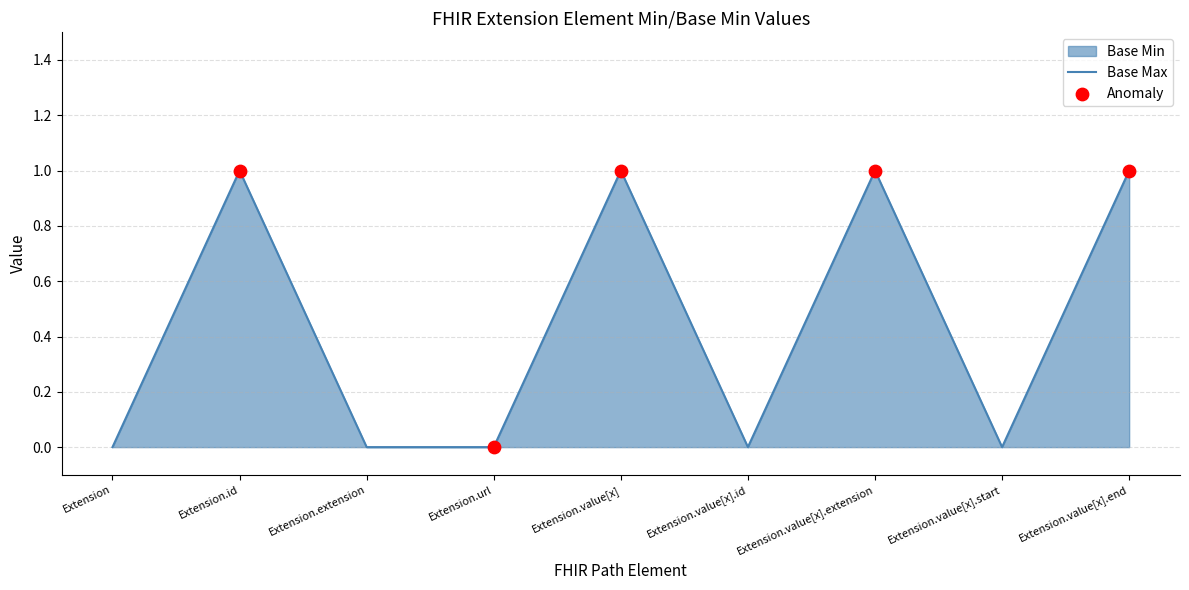

Approximately how many times larger is the value at Extension.value[x].extension compared to Extension.id?

1.0